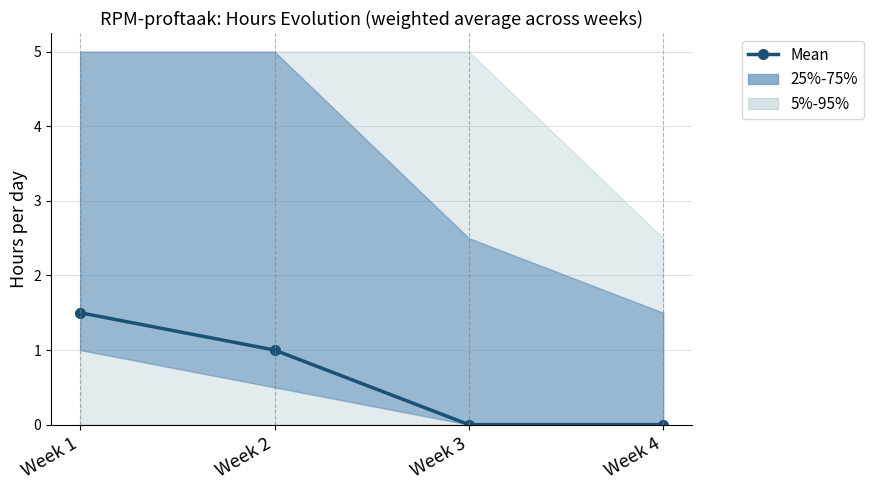

Rank the categories by value from lowest to highest.

Week 3, Week 4, Week 2, Week 1